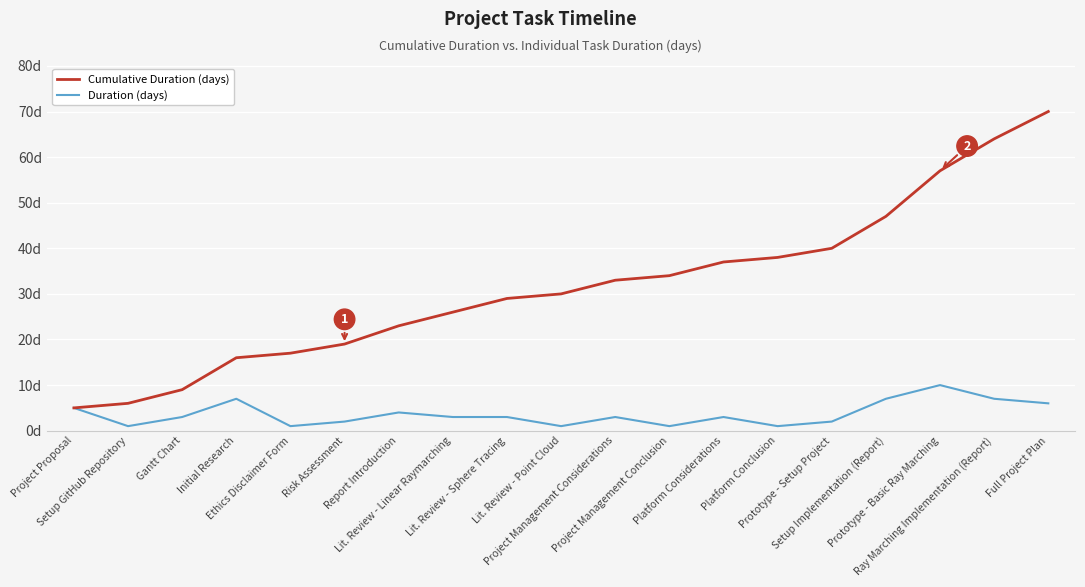

Which category has the highest value in the Cumulative Duration (days) series?

Full Project Plan